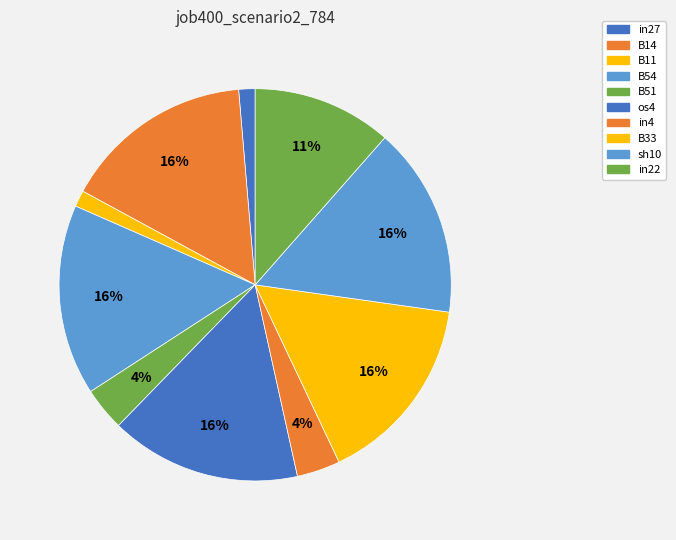

How many segments does this pie chart have?

10